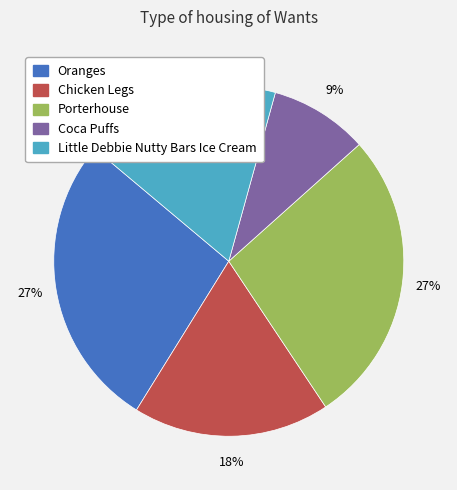

What is the ratio of the value at Oranges to the value at Coca Puffs?

3.0